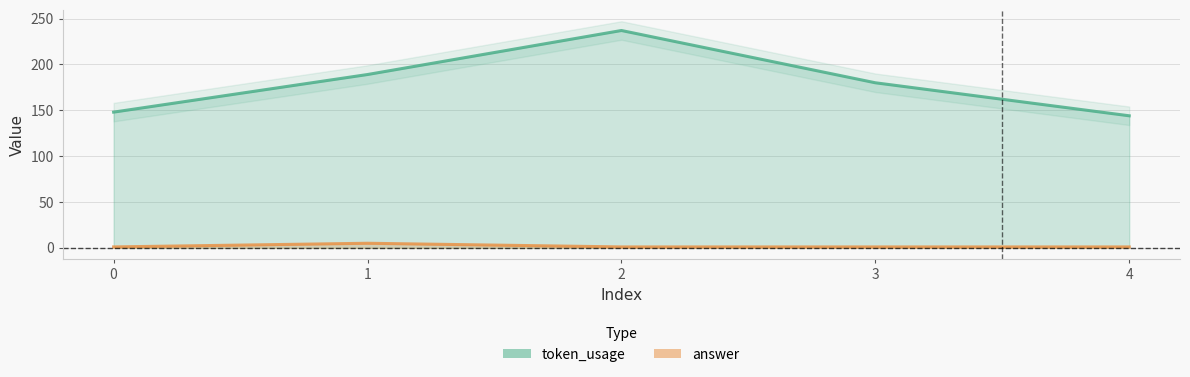

At which label does token_usage first exceed 180?

1